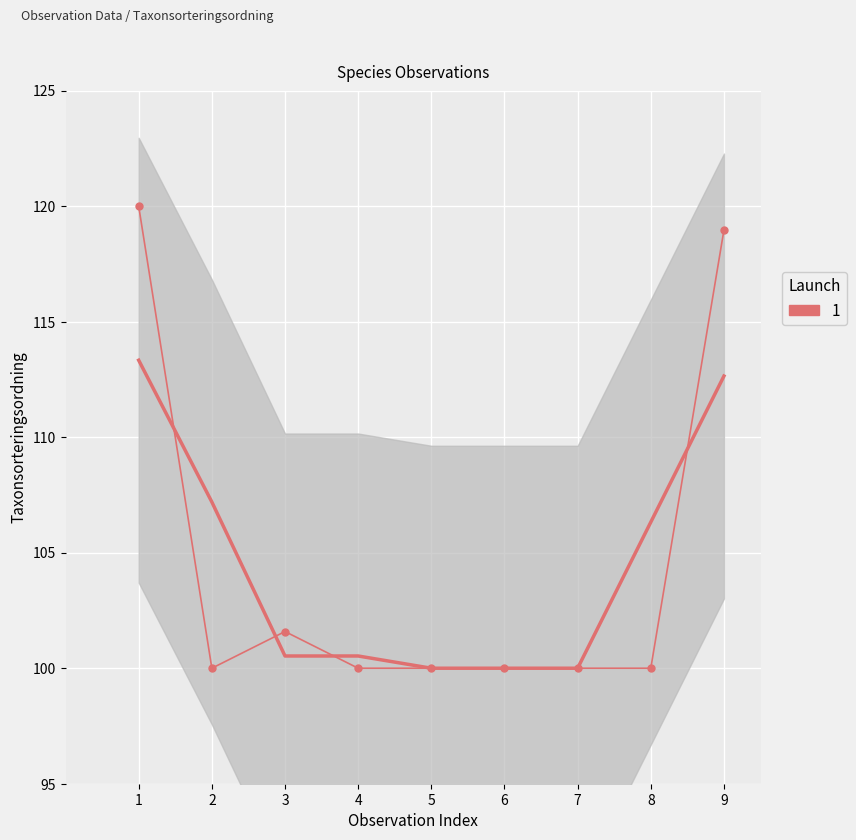

Rank the categories by value from highest to lowest.

1, 9, 3, 2, 4, 5, 6, 7, 8